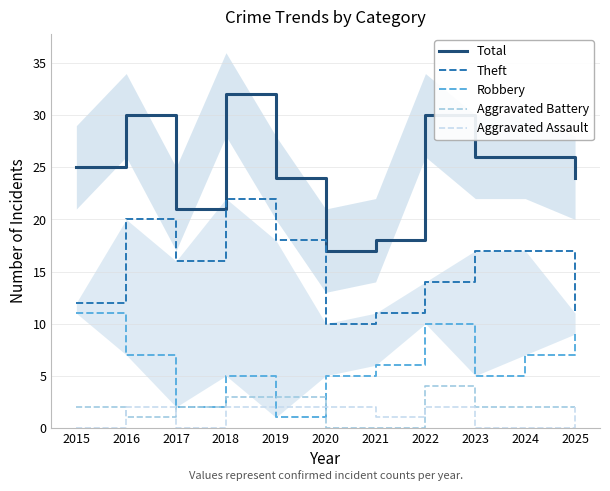

True or false: Total has a value of 26 at 2023.

True